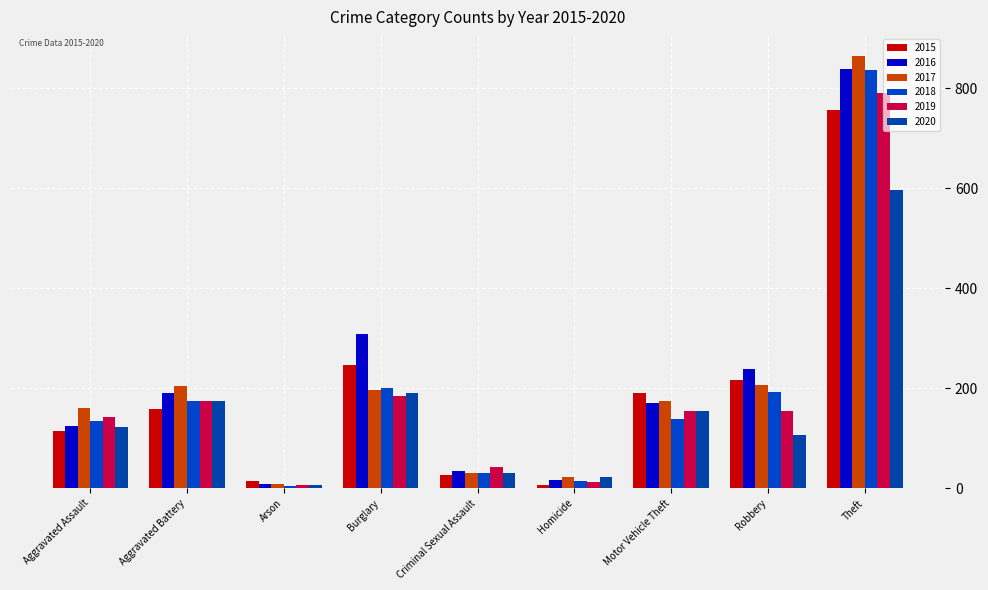

Which series changed the most between Homicide and Robbery?

2016